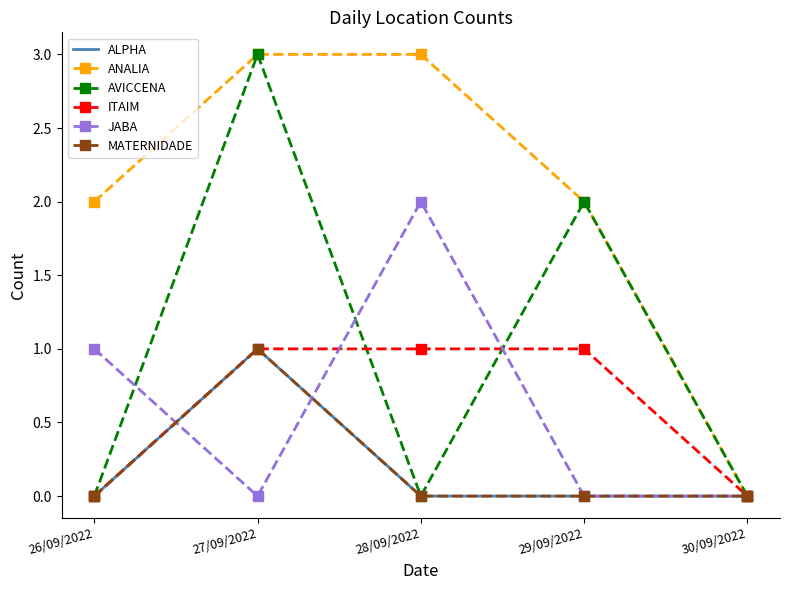

Which series has the largest range (max minus min)?

ANALIA